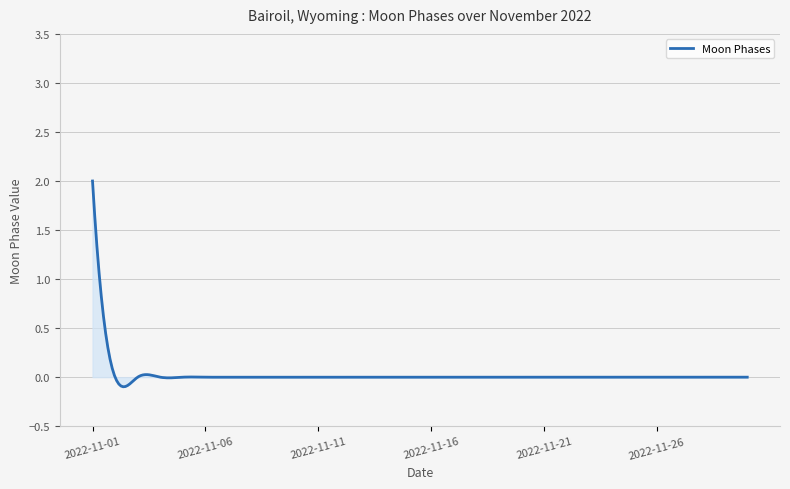

What is the maximum value shown in the chart?

2.0